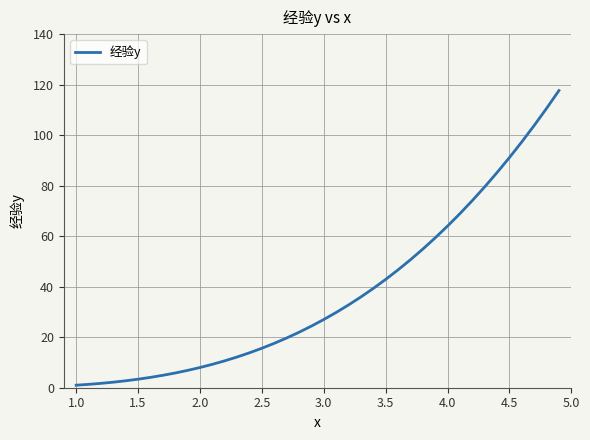

What is the greatest value displayed?

117.6